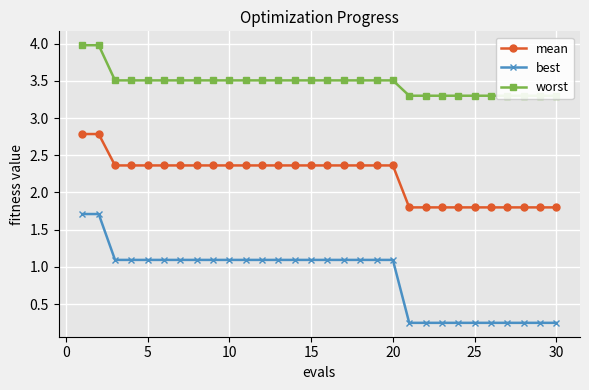

How many mean values are between 1 and 2?

10